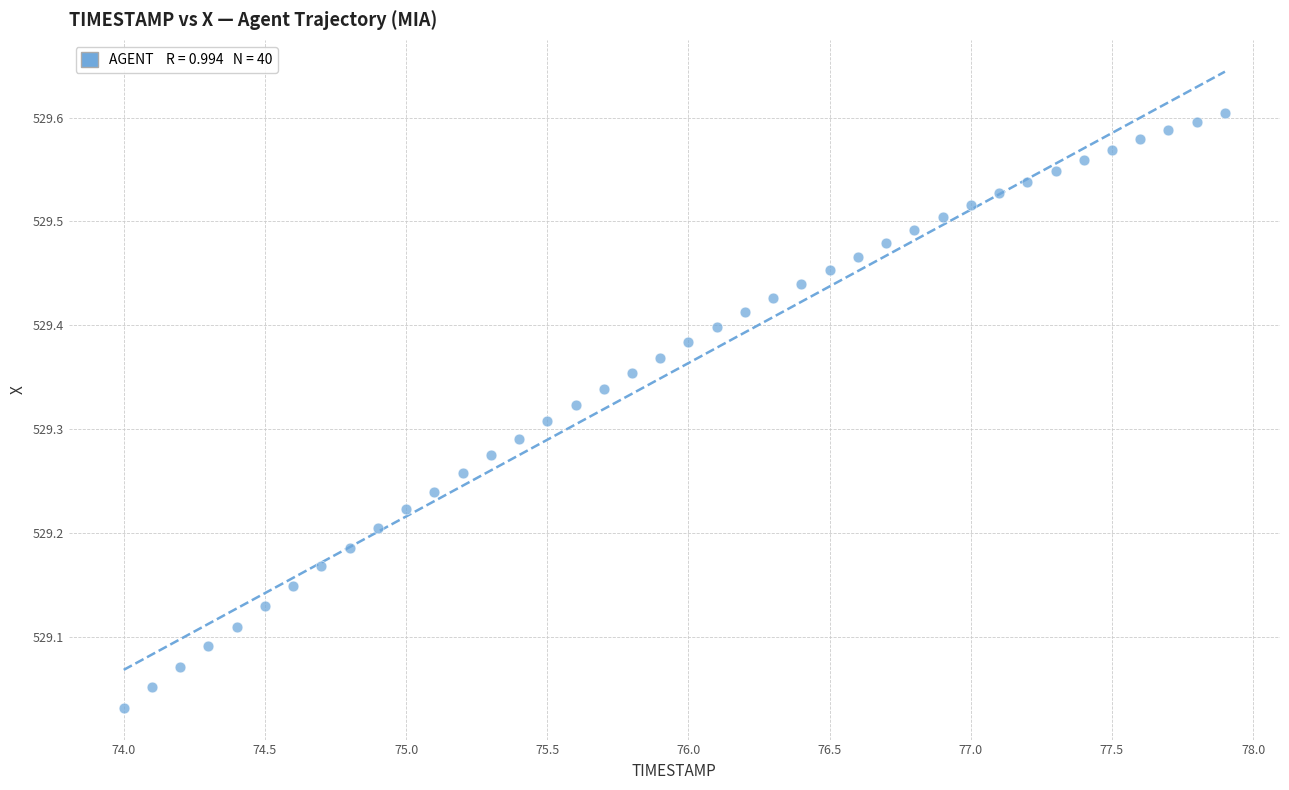

What is the range of X values (max minus min)?

3.9